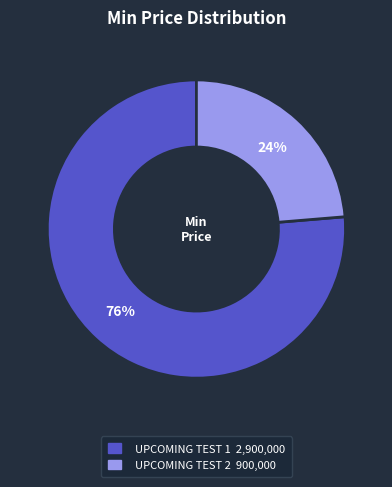

Which has a higher value, UPCOMING TEST 2 or UPCOMING TEST 1?

UPCOMING TEST 1